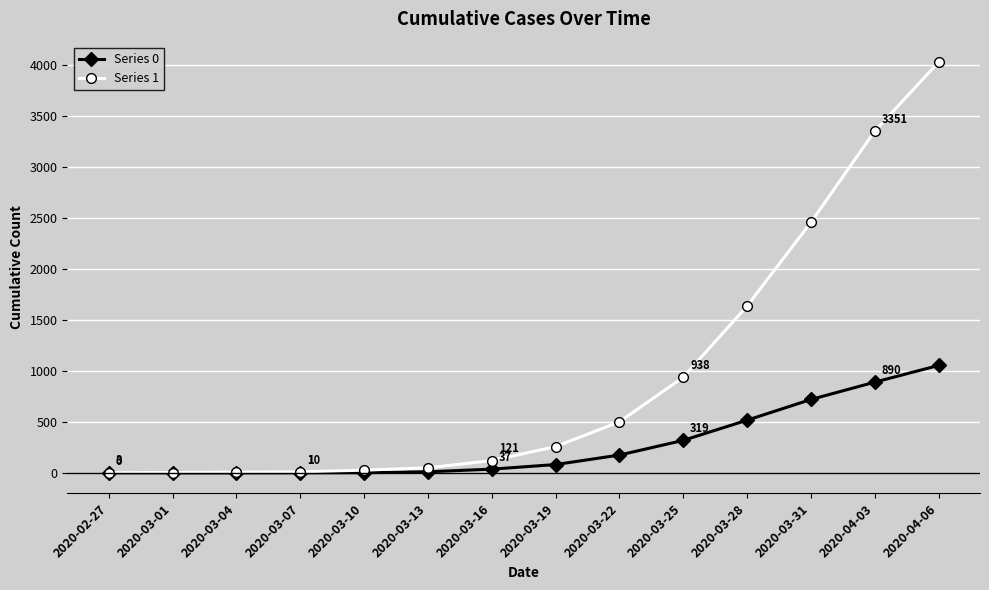

What position from the left is 2020-03-25?

10